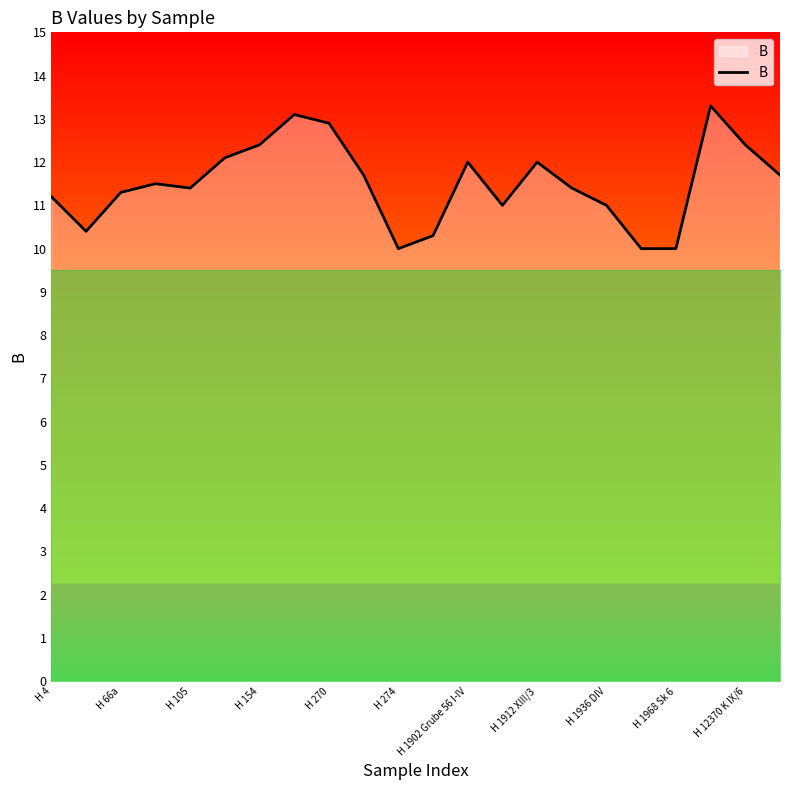

Reading right to left, extract all data points from this chart.

11.7	12.4	13.3	10.0	10.0	11.0	11.4	12.0	11.0	12.0	10.3	10.0	11.7	12.9	13.1	12.4	12.1	11.4	11.5	11.3	10.4	11.2